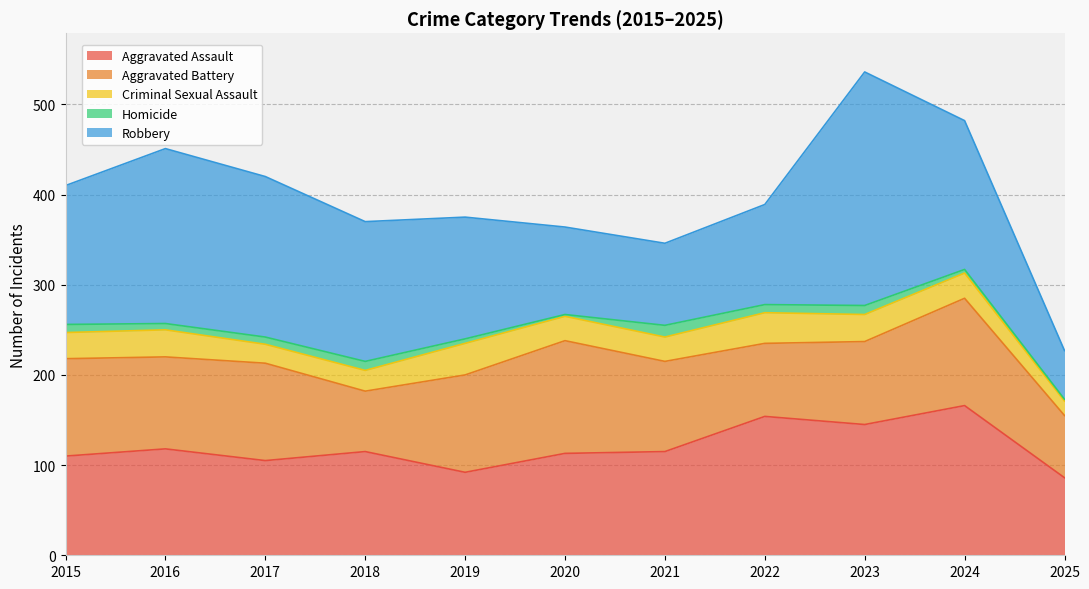

How many values in the Aggravated Assault series exceed 115?

4